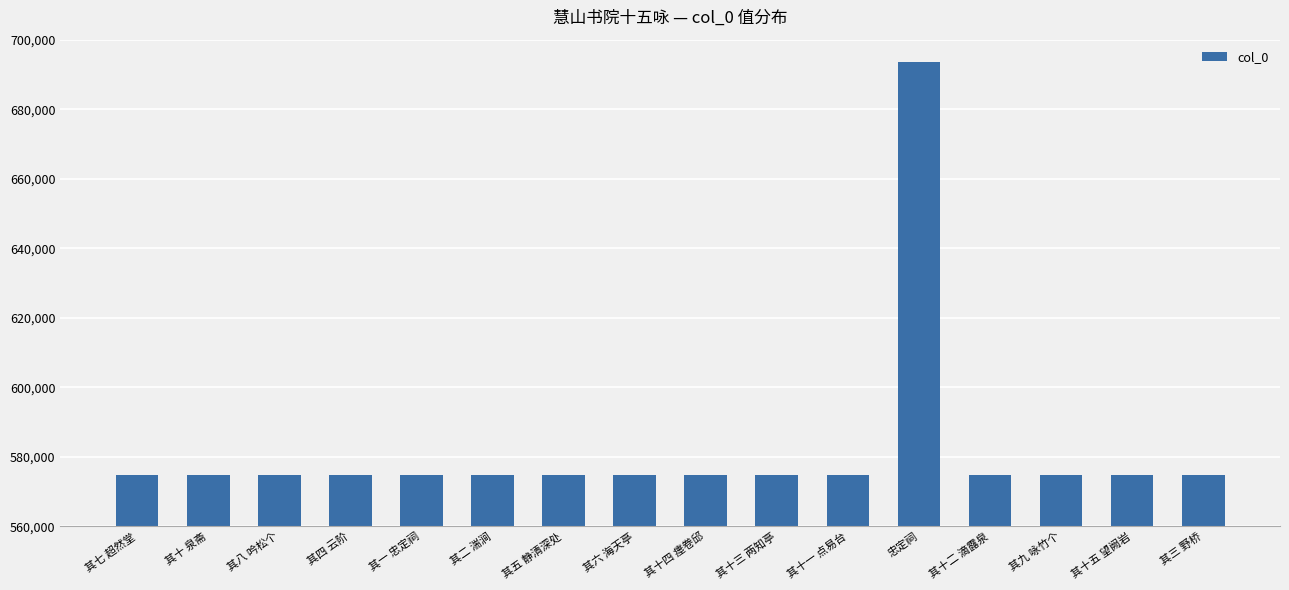

What value does the data have at 其十四 瘗卷邱?

574830